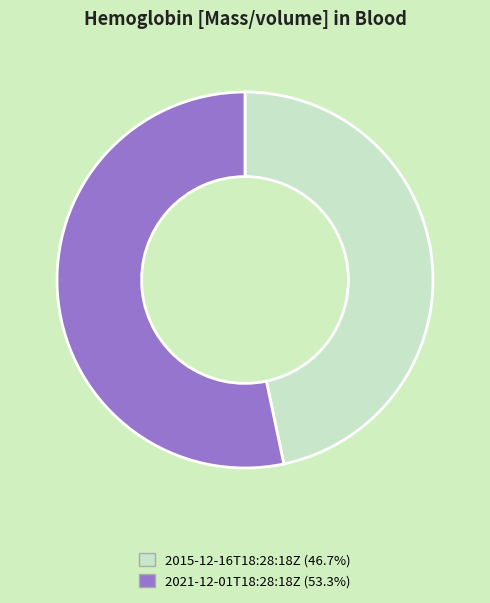

What is the ratio of the value at 2015-12-16T18:28:18Z to the value at 2021-12-01T18:28:18Z?

0.9